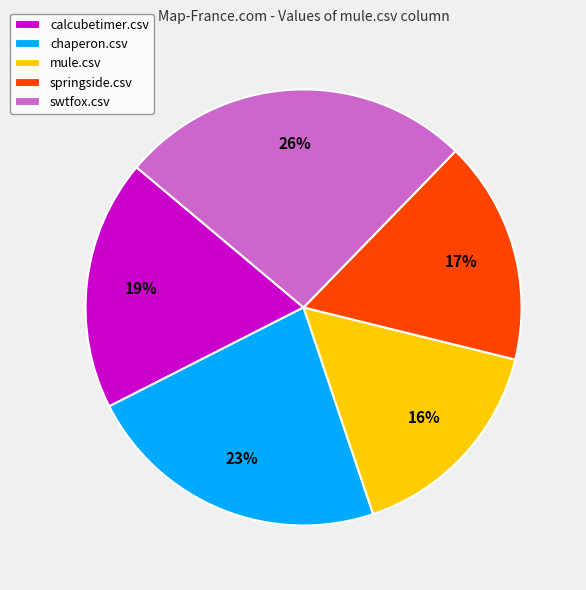

What percentage is the swtfox.csv slice, to the nearest percent?

26%